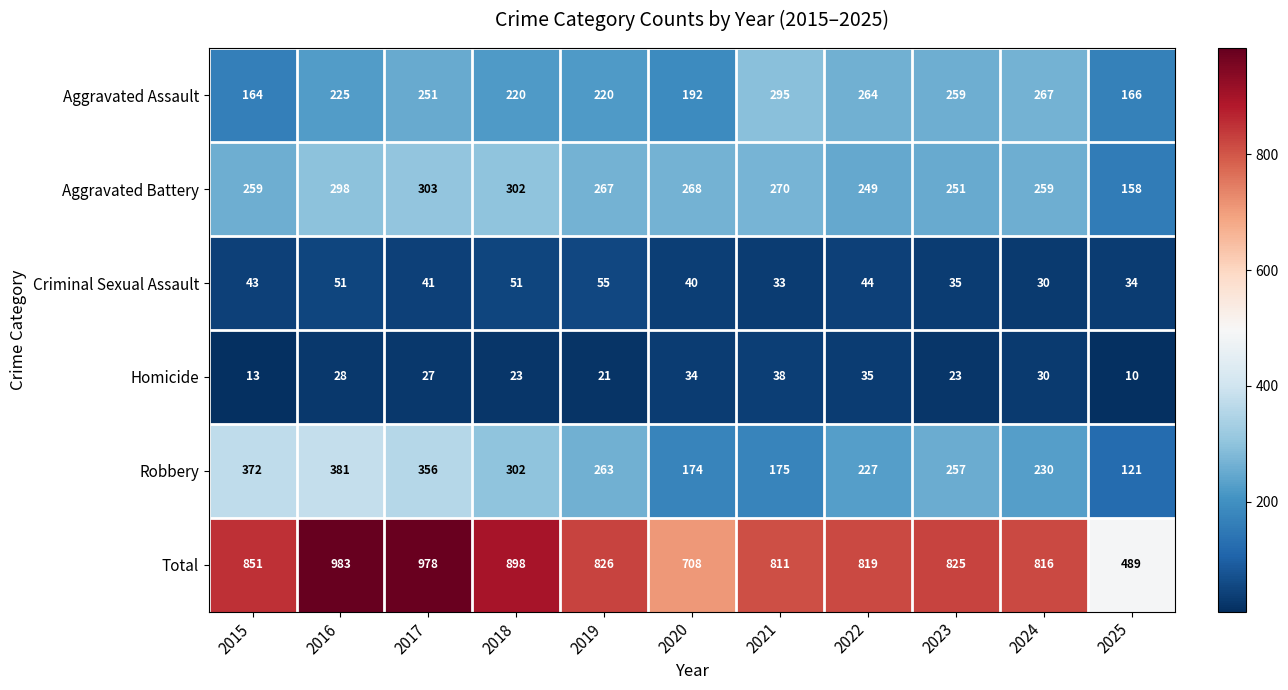

Which series has the largest total across all categories?

Total